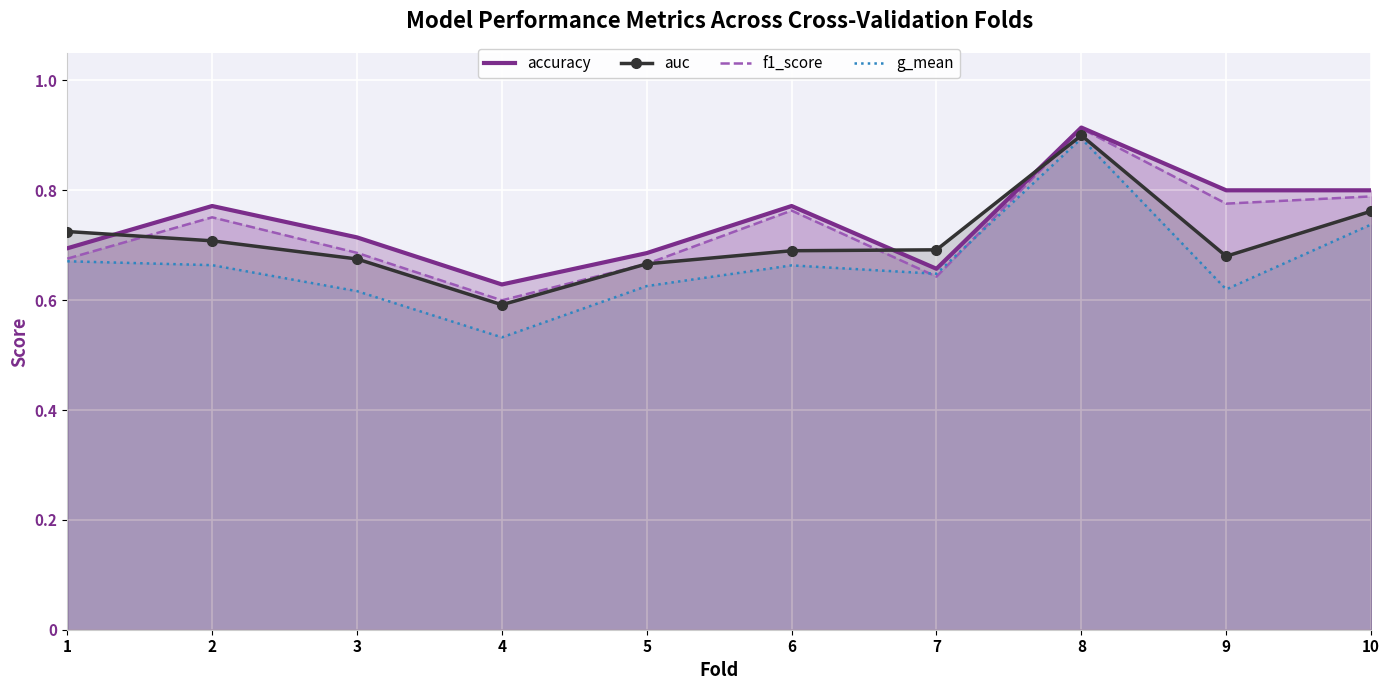

What is the sum of the auc values at 2 and 1?

1.4